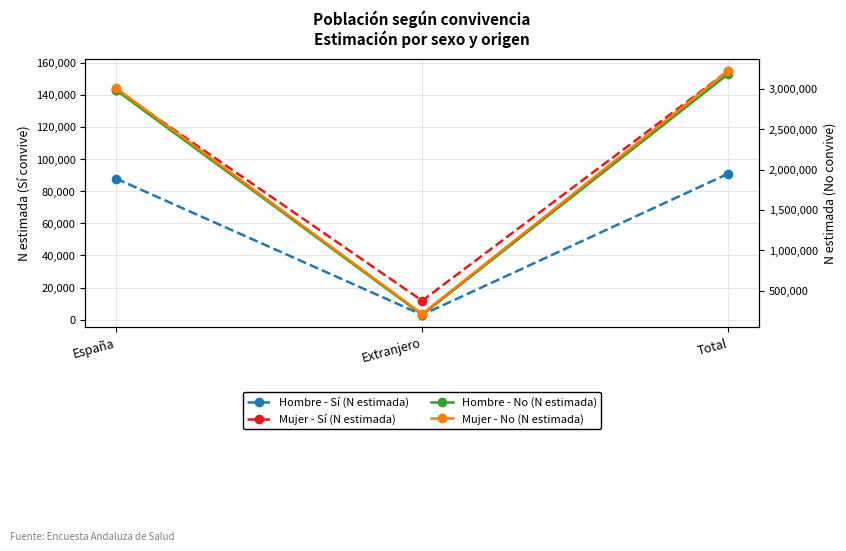

Does the chart display data point markers on the line(s)?

Yes